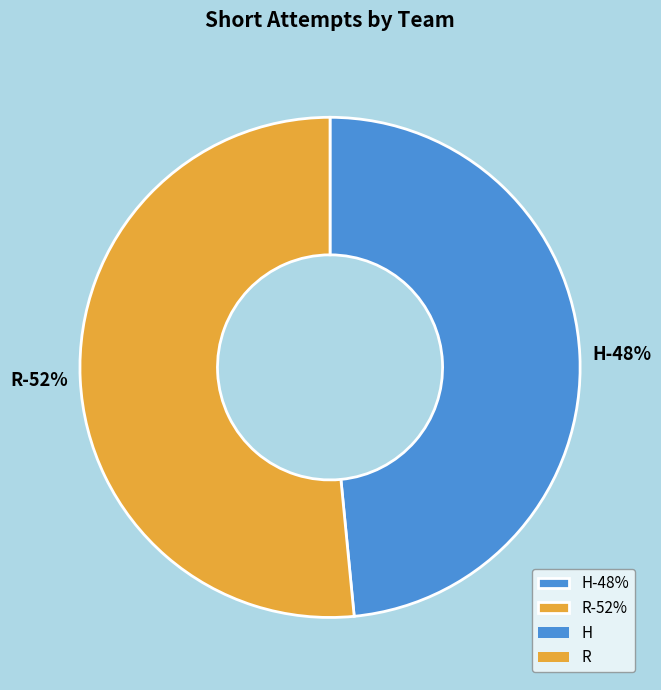

The R slice represents 65% of the pie. True or false?

False